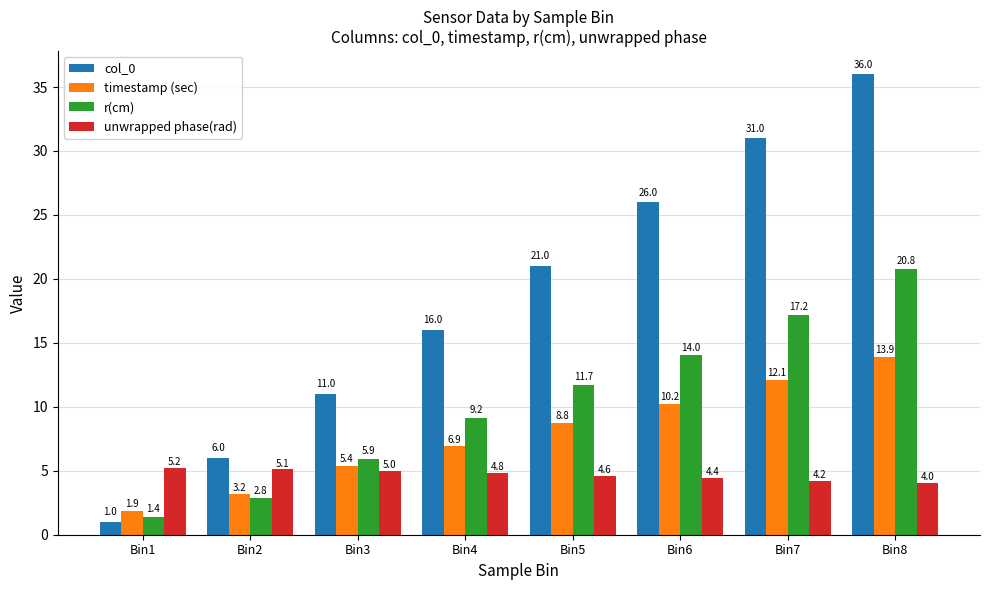

What is the difference between the second highest and second lowest values in the unwrapped phase(rad) series?

0.9